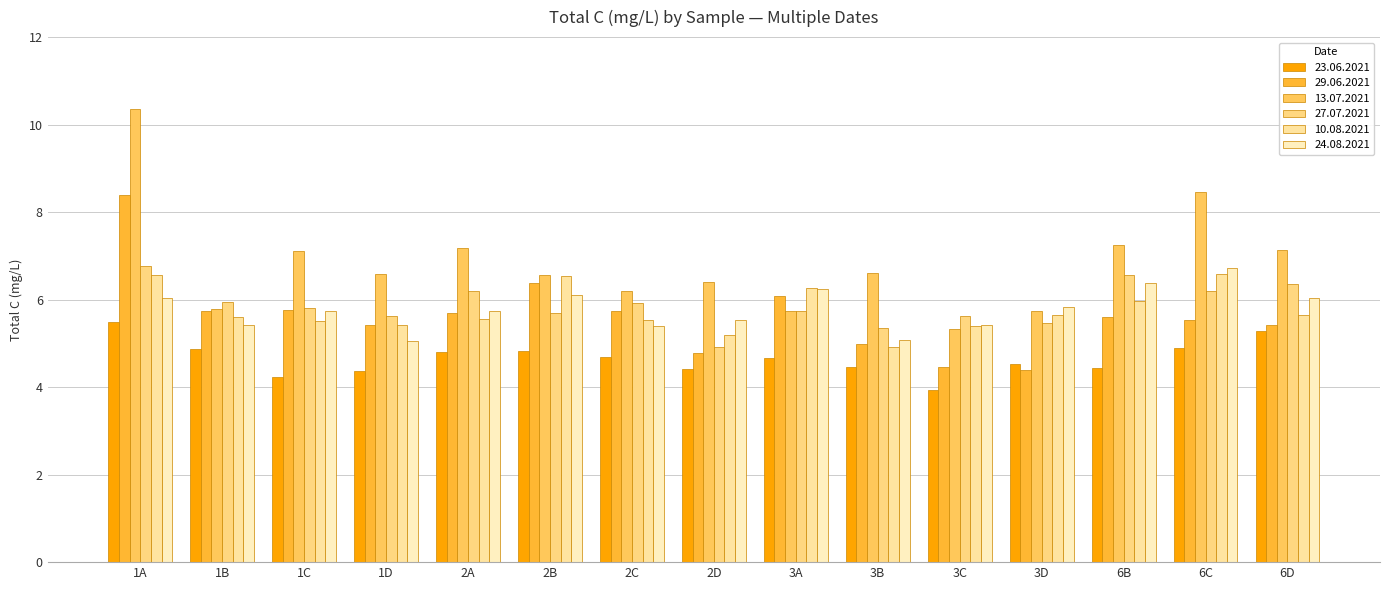

What is the maximum value for 23.06.2021?

5.5